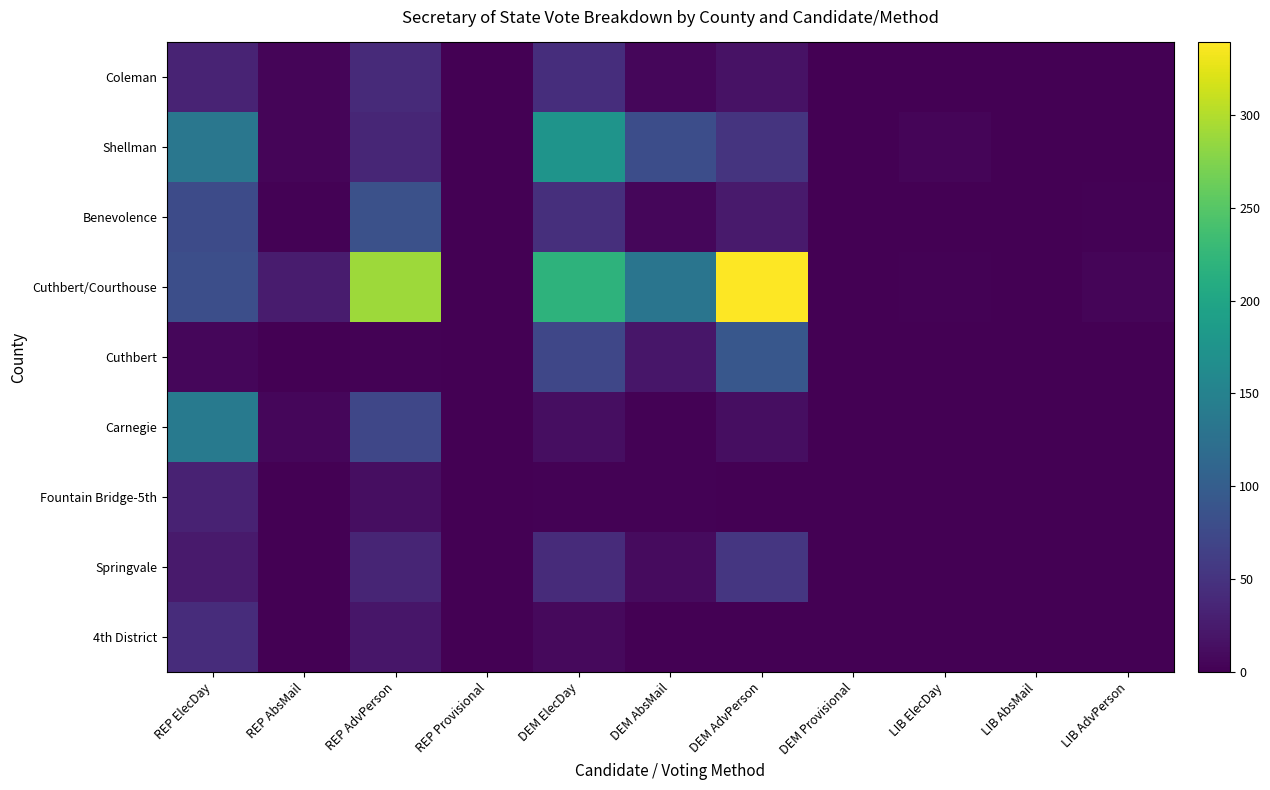

Reading left to right, extract all data points from this chart.

Coleman: REP ElecDay=34	REP AbsMail=4	REP AdvPerson=41	REP Provisional=0	DEM ElecDay=44	DEM AbsMail=6	DEM AdvPerson=17	DEM Provisional=0	LIB ElecDay=0	LIB AbsMail=0	LIB AdvPerson=0
Shellman: REP ElecDay=134	REP AbsMail=5	REP AdvPerson=37	REP Provisional=0	DEM ElecDay=176	DEM AbsMail=80	DEM AdvPerson=51	DEM Provisional=0	LIB ElecDay=5	LIB AbsMail=0	LIB AdvPerson=0
Benevolence: REP ElecDay=77	REP AbsMail=2	REP AdvPerson=84	REP Provisional=1	DEM ElecDay=46	DEM AbsMail=6	DEM AdvPerson=25	DEM Provisional=0	LIB ElecDay=0	LIB AbsMail=0	LIB AdvPerson=2
Cuthbert/Courthouse: REP ElecDay=81	REP AbsMail=26	REP AdvPerson=289	REP Provisional=0	DEM ElecDay=219	DEM AbsMail=132	DEM AdvPerson=339	DEM Provisional=0	LIB ElecDay=2	LIB AbsMail=0	LIB AdvPerson=5
Cuthbert: REP ElecDay=6	REP AbsMail=0	REP AdvPerson=2	REP Provisional=0	DEM ElecDay=72	DEM AbsMail=21	DEM AdvPerson=92	DEM Provisional=0	LIB ElecDay=1	LIB AbsMail=0	LIB AdvPerson=0
Carnegie: REP ElecDay=138	REP AbsMail=6	REP AdvPerson=72	REP Provisional=0	DEM ElecDay=12	DEM AbsMail=2	DEM AdvPerson=13	DEM Provisional=0	LIB ElecDay=1	LIB AbsMail=0	LIB AdvPerson=0
Fountain Bridge-5th: REP ElecDay=32	REP AbsMail=1	REP AdvPerson=12	REP Provisional=0	DEM ElecDay=2	DEM AbsMail=2	DEM AdvPerson=0	DEM Provisional=0	LIB ElecDay=0	LIB AbsMail=0	LIB AdvPerson=0
Springvale: REP ElecDay=25	REP AbsMail=0	REP AdvPerson=35	REP Provisional=0	DEM ElecDay=42	DEM AbsMail=10	DEM AdvPerson=54	DEM Provisional=0	LIB ElecDay=1	LIB AbsMail=0	LIB AdvPerson=0
4th District: REP ElecDay=43	REP AbsMail=1	REP AdvPerson=21	REP Provisional=0	DEM ElecDay=9	DEM AbsMail=1	DEM AdvPerson=1	DEM Provisional=0	LIB ElecDay=0	LIB AbsMail=0	LIB AdvPerson=0